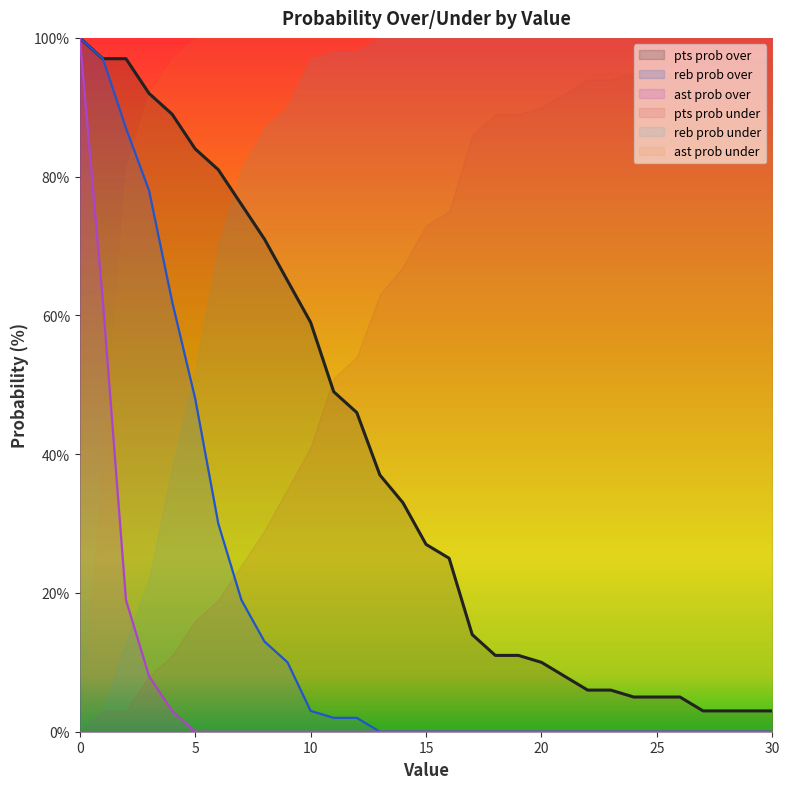

True or false: reb prob over has more than 1 points higher than both neighbors.

False